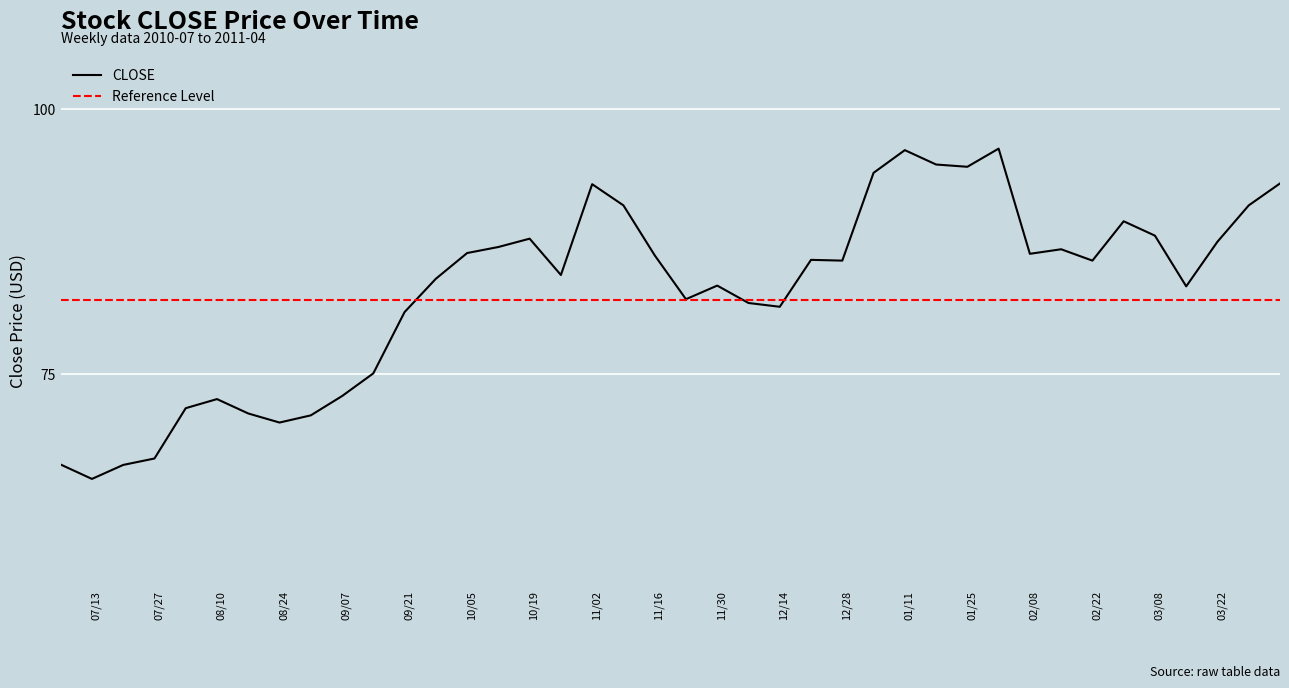

What is the difference between the maximum and second lowest values?

29.9